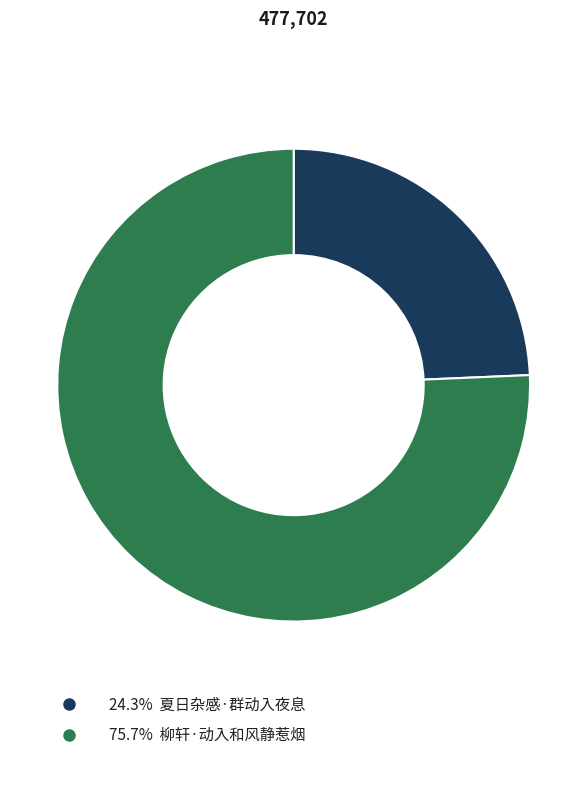

To the nearest percent, what percentage of the pie is 柳轩·动入和风静惹烟?

76%